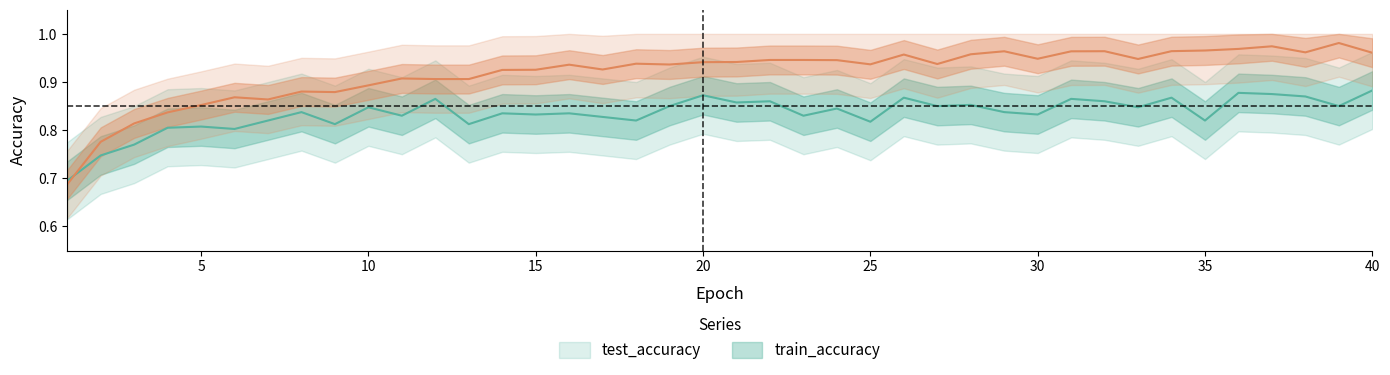

What is the approximate value of test_accuracy at 28?

0.9